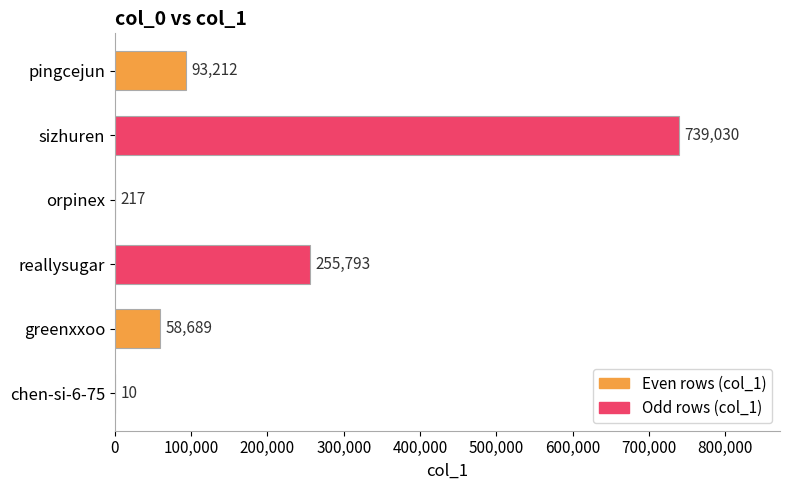

The value at orpinex is 217. True or false?

True